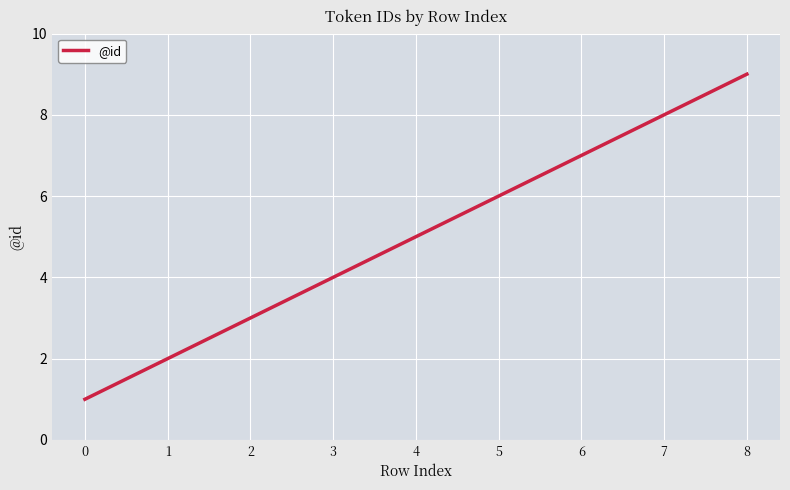

True or false: there are more than 0 points higher than both neighbors.

False